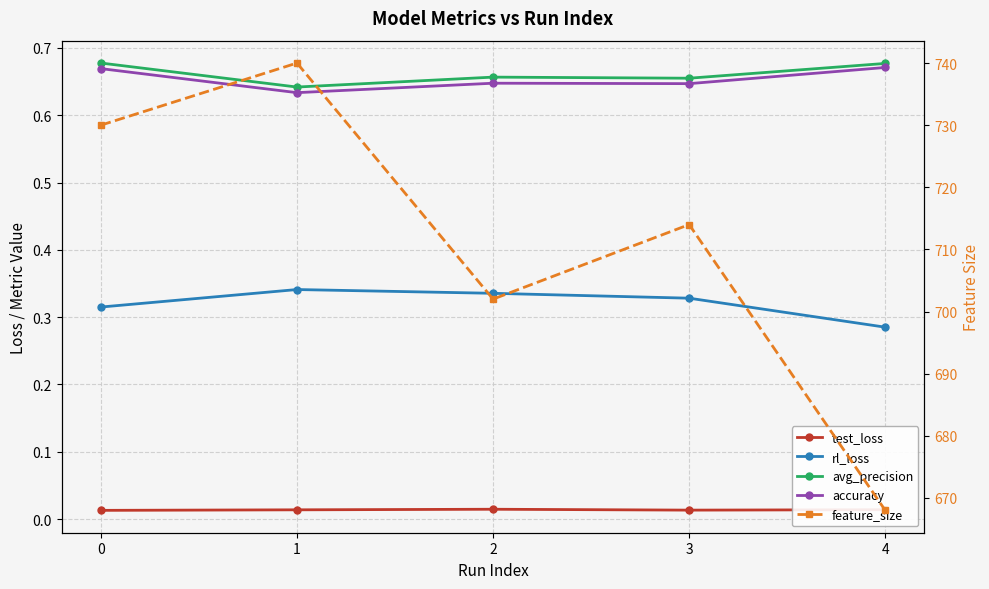

What is the value of the accuracy point at the 2nd from the left?

0.6